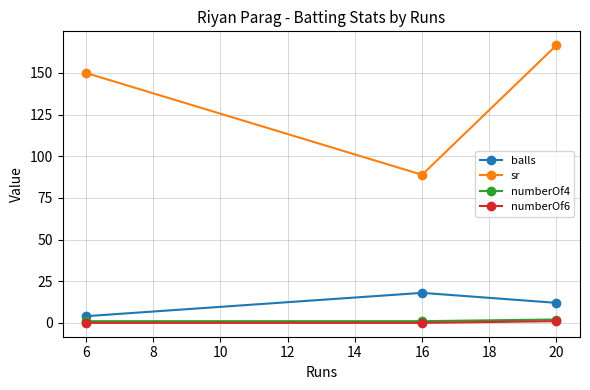

Rank the series by their maximum value, from highest to lowest.

sr, balls, numberOf4, numberOf6